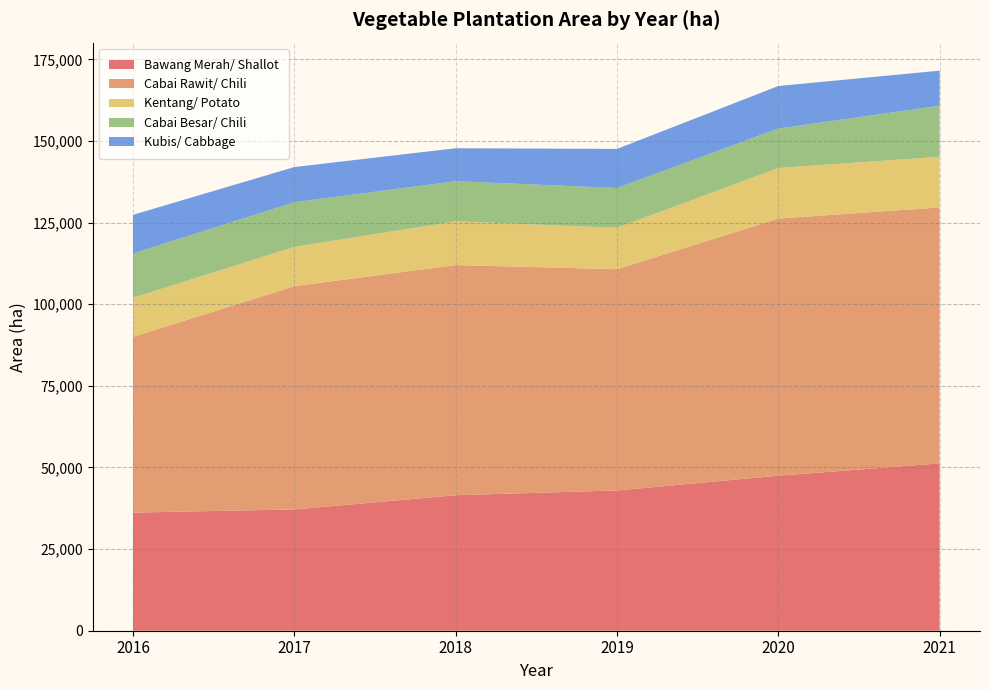

Reading left to right, extract all data points from this chart.

Bawang Merah/ Shallot: 36173	37157	41506	42962	47483	51254
Cabai Rawit/ Chili: 53830	68372	70493	67767	78760	78393
Kentang/ Potato: 11968	12029	13390	12670	15479	15513
Cabai Besar/ Chili: 13571	13674	12289	12190	12078	15632
Kubis/ Cabbage: 11836	10785	10097	11983	13034	10752